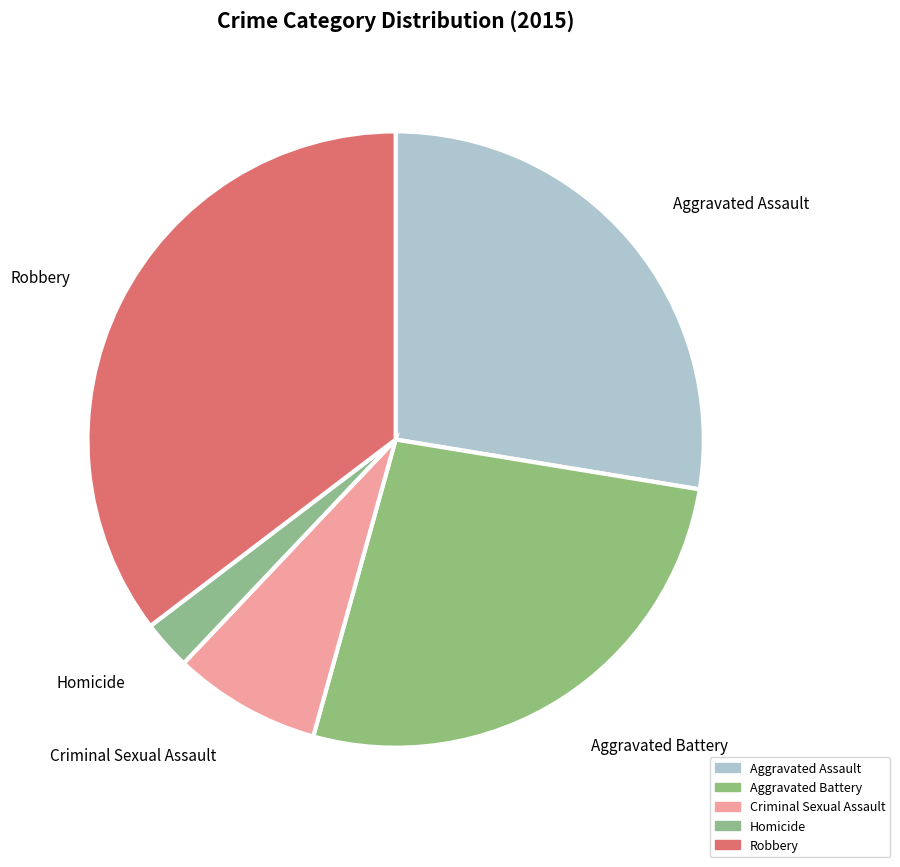

What is the smallest slice in the pie chart?

Homicide